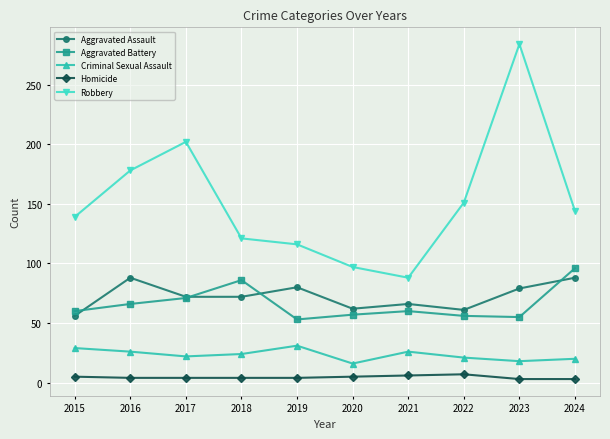

How many interior local peaks does the Aggravated Battery series have?

2